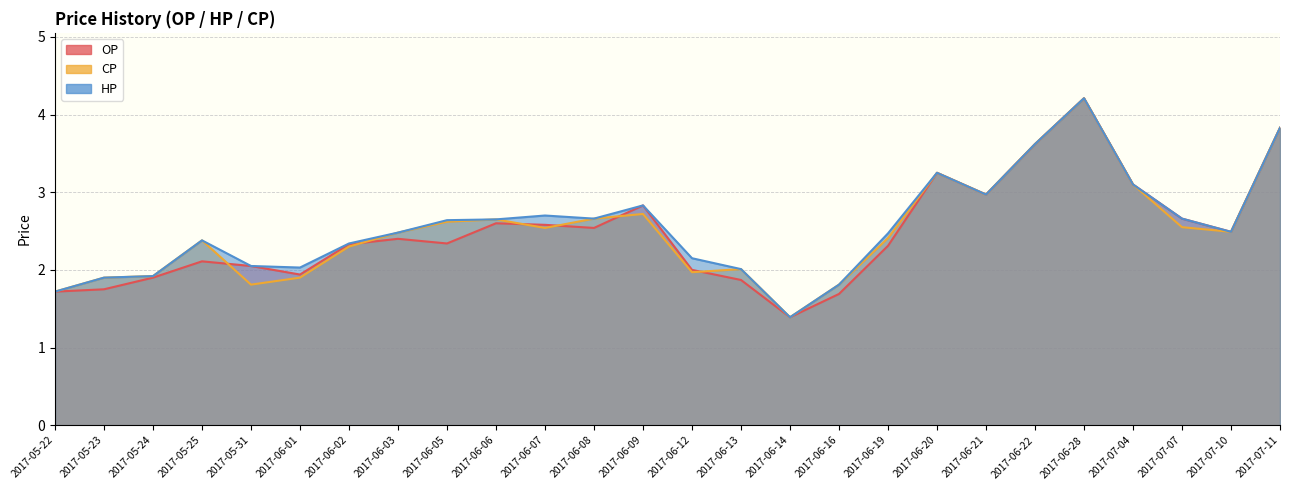

What is the value of the CP point at the 24th from the left?

2.5